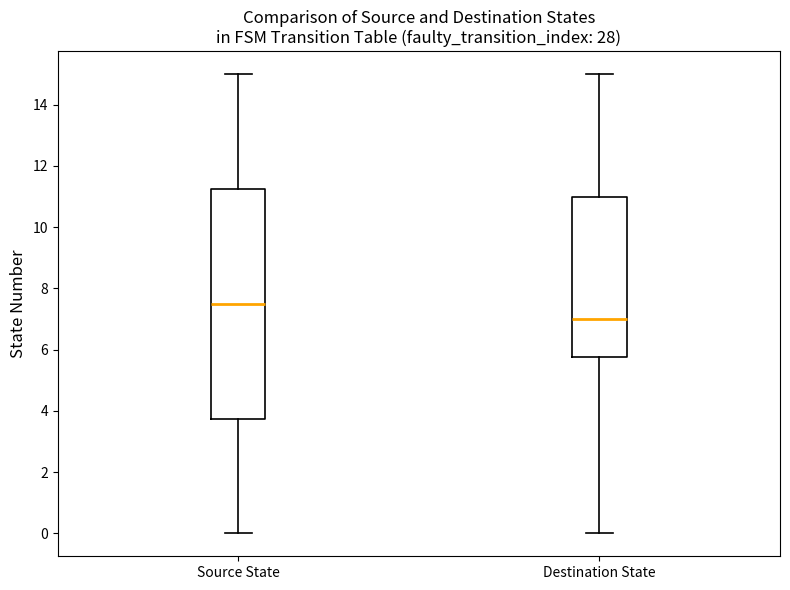

Reading left to right, transcribe this box plot: for each box, give where its median line is, the range the box spans, and where its two whiskers end, as read against the y-axis. The values are not printed on the chart, so give them approximately, as read against the axis.

Source State: median 7.6, box 3.8 to 11.2, whiskers 0.0 to 15.0
Destination State: median 7.0, box 5.8 to 11.0, whiskers 0.0 to 15.0